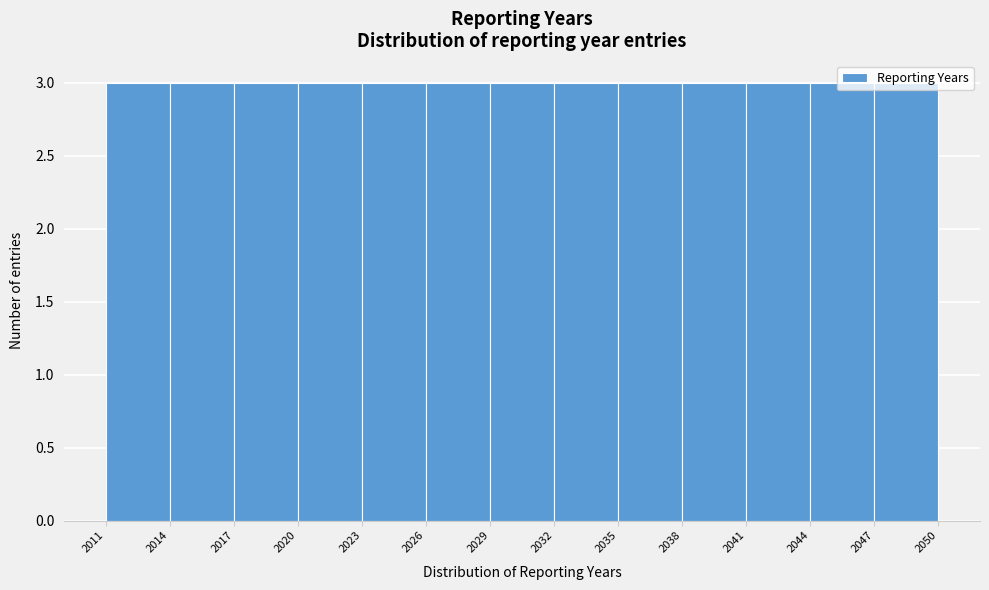

Reading left to right, list every bar in this chart as the range it spans on the x-axis followed by its height. The values are not printed on the chart, so give them approximately, as read against the axis.

2011 to 2014: 3
2014 to 2017: 3
2017 to 2020: 3
2020 to 2023: 3
2023 to 2026: 3
2026 to 2029: 3
2029 to 2032: 3
2032 to 2035: 3
2035 to 2038: 3
2038 to 2041: 3
2041 to 2044: 3
2044 to 2047: 3
2047 to 2050: 3